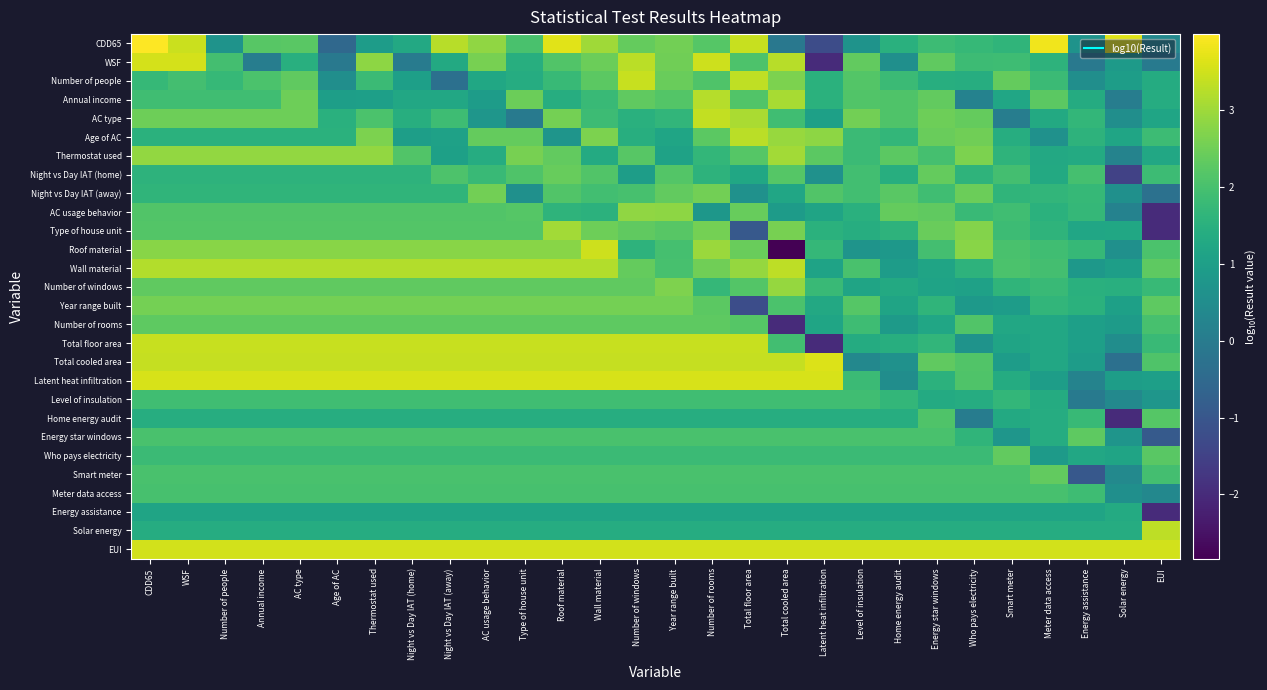

Reading left to right, extract all data points from this chart.

CDD65: CDD65=4.0	WSF=3.4	Number of people=0.7	Annual income=2.2	AC type=2.3	Age of AC=-0.5	Thermostat used=0.9	Night vs Day IAT (home)=1.3	Night vs Day IAT (away)=3.3	AC usage behavior=2.9	Type of house unit=2.0	Roof material=3.7	Wall material=3.0	Number of windows=2.4	Year range built=2.5	Number of rooms=2.2	Total floor area=3.4	Total cooled area=-0.1	Latent heat infiltration=-1.3	Level of insulation=0.7	Home energy audit=1.5	Energy star windows=1.8	Who pays electricity=1.7	Smart meter=1.6	Meter data access=3.8	Energy assistance=0.7	Solar energy=3.7	EUI=0.4
WSF: CDD65=3.6	WSF=3.6	Number of people=2.0	Annual income=0.1	AC type=1.5	Age of AC=-0.1	Thermostat used=2.8	Night vs Day IAT (home)=0.0	Night vs Day IAT (away)=1.3	AC usage behavior=2.6	Type of house unit=1.5	Roof material=2.1	Wall material=2.4	Number of windows=3.3	Year range built=2.5	Number of rooms=3.5	Total floor area=2.1	Total cooled area=3.3	Latent heat infiltration=-2.0	Level of insulation=2.3	Home energy audit=0.6	Energy star windows=2.3	Who pays electricity=1.9	Smart meter=1.9	Meter data access=1.6	Energy assistance=-0.1	Solar energy=0.9	EUI=-0.0
Number of people: CDD65=1.7	WSF=2.0	Number of people=1.7	Annual income=2.1	AC type=2.3	Age of AC=0.5	Thermostat used=1.8	Night vs Day IAT (home)=1.0	Night vs Day IAT (away)=-0.3	AC usage behavior=1.2	Type of house unit=1.4	Roof material=1.8	Wall material=2.3	Number of windows=3.4	Year range built=2.4	Number of rooms=2.1	Total floor area=3.3	Total cooled area=2.7	Latent heat infiltration=1.5	Level of insulation=2.2	Home energy audit=1.8	Energy star windows=1.5	Who pays electricity=1.4	Smart meter=2.4	Meter data access=1.8	Energy assistance=0.5	Solar energy=1.0	EUI=1.4
Annual income: CDD65=1.9	WSF=1.9	Number of people=1.9	Annual income=1.9	AC type=2.5	Age of AC=1.0	Thermostat used=1.0	Night vs Day IAT (home)=1.3	Night vs Day IAT (away)=1.3	AC usage behavior=0.9	Type of house unit=2.4	Roof material=1.4	Wall material=1.8	Number of windows=2.3	Year range built=2.2	Number of rooms=3.2	Total floor area=2.1	Total cooled area=3.1	Latent heat infiltration=1.5	Level of insulation=2.1	Home energy audit=2.1	Energy star windows=2.4	Who pays electricity=0.2	Smart meter=1.2	Meter data access=2.3	Energy assistance=1.4	Solar energy=0.1	EUI=1.4
AC type: CDD65=2.5	WSF=2.5	Number of people=2.5	Annual income=2.5	AC type=2.5	Age of AC=1.5	Thermostat used=2.1	Night vs Day IAT (home)=1.5	Night vs Day IAT (away)=1.9	AC usage behavior=0.8	Type of house unit=-0.0	Roof material=2.6	Wall material=1.8	Number of windows=1.5	Year range built=1.7	Number of rooms=3.4	Total floor area=3.1	Total cooled area=1.9	Latent heat infiltration=1.1	Level of insulation=2.5	Home energy audit=2.1	Energy star windows=2.5	Who pays electricity=2.4	Smart meter=0.1	Meter data access=1.3	Energy assistance=1.7	Solar energy=0.5	EUI=1.2
Age of AC: CDD65=1.5	WSF=1.5	Number of people=1.5	Annual income=1.5	AC type=1.5	Age of AC=1.5	Thermostat used=2.6	Night vs Day IAT (home)=1.0	Night vs Day IAT (away)=1.1	AC usage behavior=2.4	Type of house unit=2.4	Roof material=0.7	Wall material=2.7	Number of windows=1.4	Year range built=1.2	Number of rooms=2.3	Total floor area=3.3	Total cooled area=2.9	Latent heat infiltration=2.8	Level of insulation=1.8	Home energy audit=1.7	Energy star windows=2.4	Who pays electricity=2.5	Smart meter=1.4	Meter data access=0.6	Energy assistance=1.6	Solar energy=1.2	EUI=1.8
Thermostat used: CDD65=2.9	WSF=2.9	Number of people=2.9	Annual income=2.9	AC type=2.9	Age of AC=2.9	Thermostat used=2.9	Night vs Day IAT (home)=2.1	Night vs Day IAT (away)=1.1	AC usage behavior=1.4	Type of house unit=2.6	Roof material=2.4	Wall material=1.3	Number of windows=2.2	Year range built=1.1	Number of rooms=1.7	Total floor area=2.2	Total cooled area=3.1	Latent heat infiltration=2.3	Level of insulation=1.8	Home energy audit=2.3	Energy star windows=2.0	Who pays electricity=2.7	Smart meter=1.6	Meter data access=1.3	Energy assistance=1.3	Solar energy=0.2	EUI=1.3
Night vs Day IAT (home): CDD65=1.6	WSF=1.6	Number of people=1.6	Annual income=1.6	AC type=1.6	Age of AC=1.6	Thermostat used=1.6	Night vs Day IAT (home)=1.6	Night vs Day IAT (away)=2.1	AC usage behavior=1.8	Type of house unit=2.1	Roof material=2.4	Wall material=2.1	Number of windows=1.0	Year range built=2.2	Number of rooms=1.6	Total floor area=1.2	Total cooled area=2.2	Latent heat infiltration=0.6	Level of insulation=1.9	Home energy audit=1.4	Energy star windows=2.4	Who pays electricity=1.6	Smart meter=2.0	Meter data access=1.3	Energy assistance=2.0	Solar energy=-1.5	EUI=1.9
Night vs Day IAT (away): CDD65=1.6	WSF=1.6	Number of people=1.6	Annual income=1.6	AC type=1.6	Age of AC=1.6	Thermostat used=1.6	Night vs Day IAT (home)=1.6	Night vs Day IAT (away)=1.6	AC usage behavior=2.5	Type of house unit=0.6	Roof material=2.1	Wall material=1.9	Number of windows=2.0	Year range built=2.3	Number of rooms=2.5	Total floor area=0.6	Total cooled area=1.2	Latent heat infiltration=2.1	Level of insulation=1.9	Home energy audit=2.3	Energy star windows=1.9	Who pays electricity=2.4	Smart meter=1.6	Meter data access=1.7	Energy assistance=1.7	Solar energy=0.6	EUI=-0.3
AC usage behavior: CDD65=2.1	WSF=2.1	Number of people=2.1	Annual income=2.1	AC type=2.1	Age of AC=2.1	Thermostat used=2.1	Night vs Day IAT (home)=2.1	Night vs Day IAT (away)=2.1	AC usage behavior=2.1	Type of house unit=2.2	Roof material=1.6	Wall material=1.6	Number of windows=2.9	Year range built=2.8	Number of rooms=0.8	Total floor area=2.4	Total cooled area=0.9	Latent heat infiltration=1.1	Level of insulation=1.5	Home energy audit=2.4	Energy star windows=2.3	Who pays electricity=1.8	Smart meter=1.9	Meter data access=1.5	Energy assistance=1.7	Solar energy=0.2	EUI=-2.0
Type of house unit: CDD65=2.2	WSF=2.2	Number of people=2.2	Annual income=2.2	AC type=2.2	Age of AC=2.2	Thermostat used=2.2	Night vs Day IAT (home)=2.2	Night vs Day IAT (away)=2.2	AC usage behavior=2.2	Type of house unit=2.2	Roof material=3.0	Wall material=2.5	Number of windows=2.3	Year range built=2.2	Number of rooms=2.6	Total floor area=-0.9	Total cooled area=2.6	Latent heat infiltration=1.5	Level of insulation=1.4	Home energy audit=1.6	Energy star windows=2.4	Who pays electricity=2.7	Smart meter=1.9	Meter data access=1.6	Energy assistance=1.2	Solar energy=1.2	EUI=-2.0
Roof material: CDD65=2.8	WSF=2.8	Number of people=2.8	Annual income=2.8	AC type=2.8	Age of AC=2.8	Thermostat used=2.8	Night vs Day IAT (home)=2.8	Night vs Day IAT (away)=2.8	AC usage behavior=2.8	Type of house unit=2.8	Roof material=2.8	Wall material=3.5	Number of windows=1.6	Year range built=2.0	Number of rooms=3.0	Total floor area=2.4	Total cooled area=-2.8	Latent heat infiltration=1.7	Level of insulation=0.7	Home energy audit=0.8	Energy star windows=2.0	Who pays electricity=2.8	Smart meter=2.0	Meter data access=1.9	Energy assistance=1.7	Solar energy=0.6	EUI=2.1
Wall material: CDD65=3.2	WSF=3.2	Number of people=3.2	Annual income=3.2	AC type=3.2	Age of AC=3.2	Thermostat used=3.2	Night vs Day IAT (home)=3.2	Night vs Day IAT (away)=3.2	AC usage behavior=3.2	Type of house unit=3.2	Roof material=3.2	Wall material=3.2	Number of windows=2.4	Year range built=2.0	Number of rooms=2.5	Total floor area=2.9	Total cooled area=3.3	Latent heat infiltration=1.1	Level of insulation=2.0	Home energy audit=0.9	Energy star windows=1.2	Who pays electricity=1.6	Smart meter=2.0	Meter data access=1.9	Energy assistance=0.8	Solar energy=1.0	EUI=2.3
Number of windows: CDD65=2.3	WSF=2.3	Number of people=2.3	Annual income=2.3	AC type=2.3	Age of AC=2.3	Thermostat used=2.3	Night vs Day IAT (home)=2.3	Night vs Day IAT (away)=2.3	AC usage behavior=2.3	Type of house unit=2.3	Roof material=2.3	Wall material=2.3	Number of windows=2.3	Year range built=2.7	Number of rooms=1.7	Total floor area=2.2	Total cooled area=2.9	Latent heat infiltration=1.8	Level of insulation=1.2	Home energy audit=1.3	Energy star windows=1.1	Who pays electricity=1.1	Smart meter=1.6	Meter data access=1.8	Energy assistance=1.5	Solar energy=1.5	EUI=1.8
Year range built: CDD65=2.6	WSF=2.6	Number of people=2.6	Annual income=2.6	AC type=2.6	Age of AC=2.6	Thermostat used=2.6	Night vs Day IAT (home)=2.6	Night vs Day IAT (away)=2.6	AC usage behavior=2.6	Type of house unit=2.6	Roof material=2.6	Wall material=2.6	Number of windows=2.6	Year range built=2.6	Number of rooms=2.3	Total floor area=-1.2	Total cooled area=2.1	Latent heat infiltration=1.3	Level of insulation=2.2	Home energy audit=1.2	Energy star windows=1.6	Who pays electricity=0.8	Smart meter=0.9	Meter data access=1.7	Energy assistance=1.5	Solar energy=1.1	EUI=2.3
Number of rooms: CDD65=2.3	WSF=2.3	Number of people=2.3	Annual income=2.3	AC type=2.3	Age of AC=2.3	Thermostat used=2.3	Night vs Day IAT (home)=2.3	Night vs Day IAT (away)=2.3	AC usage behavior=2.3	Type of house unit=2.3	Roof material=2.3	Wall material=2.3	Number of windows=2.3	Year range built=2.3	Number of rooms=2.3	Total floor area=2.2	Total cooled area=-2.0	Latent heat infiltration=1.2	Level of insulation=1.9	Home energy audit=0.9	Energy star windows=1.2	Who pays electricity=2.1	Smart meter=1.3	Meter data access=1.3	Energy assistance=1.0	Solar energy=0.9	EUI=2.0
Total floor area: CDD65=3.4	WSF=3.4	Number of people=3.4	Annual income=3.4	AC type=3.4	Age of AC=3.4	Thermostat used=3.4	Night vs Day IAT (home)=3.4	Night vs Day IAT (away)=3.4	AC usage behavior=3.4	Type of house unit=3.4	Roof material=3.4	Wall material=3.4	Number of windows=3.4	Year range built=3.4	Number of rooms=3.4	Total floor area=3.4	Total cooled area=1.9	Latent heat infiltration=-2.0	Level of insulation=1.4	Home energy audit=1.4	Energy star windows=1.7	Who pays electricity=0.7	Smart meter=1.2	Meter data access=1.3	Energy assistance=1.0	Solar energy=0.5	EUI=1.8
Total cooled area: CDD65=3.4	WSF=3.4	Number of people=3.4	Annual income=3.4	AC type=3.4	Age of AC=3.4	Thermostat used=3.4	Night vs Day IAT (home)=3.4	Night vs Day IAT (away)=3.4	AC usage behavior=3.4	Type of house unit=3.4	Roof material=3.4	Wall material=3.4	Number of windows=3.4	Year range built=3.4	Number of rooms=3.4	Total floor area=3.4	Total cooled area=3.4	Latent heat infiltration=3.6	Level of insulation=0.3	Home energy audit=0.6	Energy star windows=2.3	Who pays electricity=2.1	Smart meter=0.9	Meter data access=1.3	Energy assistance=0.9	Solar energy=-0.3	EUI=2.1
Latent heat infiltration: CDD65=3.6	WSF=3.6	Number of people=3.6	Annual income=3.6	AC type=3.6	Age of AC=3.6	Thermostat used=3.6	Night vs Day IAT (home)=3.6	Night vs Day IAT (away)=3.6	AC usage behavior=3.6	Type of house unit=3.6	Roof material=3.6	Wall material=3.6	Number of windows=3.6	Year range built=3.6	Number of rooms=3.6	Total floor area=3.6	Total cooled area=3.6	Latent heat infiltration=3.6	Level of insulation=1.8	Home energy audit=0.5	Energy star windows=1.6	Who pays electricity=2.1	Smart meter=1.4	Meter data access=1.0	Energy assistance=0.2	Solar energy=1.0	EUI=1.0
Level of insulation: CDD65=1.9	WSF=1.9	Number of people=1.9	Annual income=1.9	AC type=1.9	Age of AC=1.9	Thermostat used=1.9	Night vs Day IAT (home)=1.9	Night vs Day IAT (away)=1.9	AC usage behavior=1.9	Type of house unit=1.9	Roof material=1.9	Wall material=1.9	Number of windows=1.9	Year range built=1.9	Number of rooms=1.9	Total floor area=1.9	Total cooled area=1.9	Latent heat infiltration=1.9	Level of insulation=1.9	Home energy audit=1.7	Energy star windows=1.3	Who pays electricity=1.4	Smart meter=1.7	Meter data access=1.4	Energy assistance=-0.0	Solar energy=0.4	EUI=0.8
Home energy audit: CDD65=1.4	WSF=1.4	Number of people=1.4	Annual income=1.4	AC type=1.4	Age of AC=1.4	Thermostat used=1.4	Night vs Day IAT (home)=1.4	Night vs Day IAT (away)=1.4	AC usage behavior=1.4	Type of house unit=1.4	Roof material=1.4	Wall material=1.4	Number of windows=1.4	Year range built=1.4	Number of rooms=1.4	Total floor area=1.4	Total cooled area=1.4	Latent heat infiltration=1.4	Level of insulation=1.4	Home energy audit=1.4	Energy star windows=2.1	Who pays electricity=0.0	Smart meter=1.3	Meter data access=1.4	Energy assistance=1.8	Solar energy=-2.0	EUI=2.2
Energy star windows: CDD65=2.0	WSF=2.0	Number of people=2.0	Annual income=2.0	AC type=2.0	Age of AC=2.0	Thermostat used=2.0	Night vs Day IAT (home)=2.0	Night vs Day IAT (away)=2.0	AC usage behavior=2.0	Type of house unit=2.0	Roof material=2.0	Wall material=2.0	Number of windows=2.0	Year range built=2.0	Number of rooms=2.0	Total floor area=2.0	Total cooled area=2.0	Latent heat infiltration=2.0	Level of insulation=2.0	Home energy audit=2.0	Energy star windows=2.0	Who pays electricity=1.6	Smart meter=0.8	Meter data access=1.4	Energy assistance=2.3	Solar energy=0.7	EUI=-0.9
Who pays electricity: CDD65=1.8	WSF=1.8	Number of people=1.8	Annual income=1.8	AC type=1.8	Age of AC=1.8	Thermostat used=1.8	Night vs Day IAT (home)=1.8	Night vs Day IAT (away)=1.8	AC usage behavior=1.8	Type of house unit=1.8	Roof material=1.8	Wall material=1.8	Number of windows=1.8	Year range built=1.8	Number of rooms=1.8	Total floor area=1.8	Total cooled area=1.8	Latent heat infiltration=1.8	Level of insulation=1.8	Home energy audit=1.8	Energy star windows=1.8	Who pays electricity=1.8	Smart meter=2.3	Meter data access=0.9	Energy assistance=1.3	Solar energy=1.2	EUI=2.2
Smart meter: CDD65=2.0	WSF=2.0	Number of people=2.0	Annual income=2.0	AC type=2.0	Age of AC=2.0	Thermostat used=2.0	Night vs Day IAT (home)=2.0	Night vs Day IAT (away)=2.0	AC usage behavior=2.0	Type of house unit=2.0	Roof material=2.0	Wall material=2.0	Number of windows=2.0	Year range built=2.0	Number of rooms=2.0	Total floor area=2.0	Total cooled area=2.0	Latent heat infiltration=2.0	Level of insulation=2.0	Home energy audit=2.0	Energy star windows=2.0	Who pays electricity=2.0	Smart meter=2.0	Meter data access=2.3	Energy assistance=-1.0	Solar energy=0.4	EUI=2.0
Meter data access: CDD65=2.0	WSF=2.0	Number of people=2.0	Annual income=2.0	AC type=2.0	Age of AC=2.0	Thermostat used=2.0	Night vs Day IAT (home)=2.0	Night vs Day IAT (away)=2.0	AC usage behavior=2.0	Type of house unit=2.0	Roof material=2.0	Wall material=2.0	Number of windows=2.0	Year range built=2.0	Number of rooms=2.0	Total floor area=2.0	Total cooled area=2.0	Latent heat infiltration=2.0	Level of insulation=2.0	Home energy audit=2.0	Energy star windows=2.0	Who pays electricity=2.0	Smart meter=2.0	Meter data access=2.0	Energy assistance=1.9	Solar energy=0.6	EUI=0.4
Energy assistance: CDD65=1.1	WSF=1.1	Number of people=1.1	Annual income=1.1	AC type=1.1	Age of AC=1.1	Thermostat used=1.1	Night vs Day IAT (home)=1.1	Night vs Day IAT (away)=1.1	AC usage behavior=1.1	Type of house unit=1.1	Roof material=1.1	Wall material=1.1	Number of windows=1.1	Year range built=1.1	Number of rooms=1.1	Total floor area=1.1	Total cooled area=1.1	Latent heat infiltration=1.1	Level of insulation=1.1	Home energy audit=1.1	Energy star windows=1.1	Who pays electricity=1.1	Smart meter=1.1	Meter data access=1.1	Energy assistance=1.1	Solar energy=1.3	EUI=-2.0
Solar energy: CDD65=1.4	WSF=1.4	Number of people=1.4	Annual income=1.4	AC type=1.4	Age of AC=1.4	Thermostat used=1.4	Night vs Day IAT (home)=1.4	Night vs Day IAT (away)=1.4	AC usage behavior=1.4	Type of house unit=1.4	Roof material=1.4	Wall material=1.4	Number of windows=1.4	Year range built=1.4	Number of rooms=1.4	Total floor area=1.4	Total cooled area=1.4	Latent heat infiltration=1.4	Level of insulation=1.4	Home energy audit=1.4	Energy star windows=1.4	Who pays electricity=1.4	Smart meter=1.4	Meter data access=1.4	Energy assistance=1.4	Solar energy=1.4	EUI=3.3
EUI: CDD65=3.5	WSF=3.5	Number of people=3.5	Annual income=3.5	AC type=3.5	Age of AC=3.5	Thermostat used=3.5	Night vs Day IAT (home)=3.5	Night vs Day IAT (away)=3.5	AC usage behavior=3.5	Type of house unit=3.5	Roof material=3.5	Wall material=3.5	Number of windows=3.5	Year range built=3.5	Number of rooms=3.5	Total floor area=3.5	Total cooled area=3.5	Latent heat infiltration=3.5	Level of insulation=3.5	Home energy audit=3.5	Energy star windows=3.5	Who pays electricity=3.5	Smart meter=3.5	Meter data access=3.5	Energy assistance=3.5	Solar energy=3.5	EUI=3.5